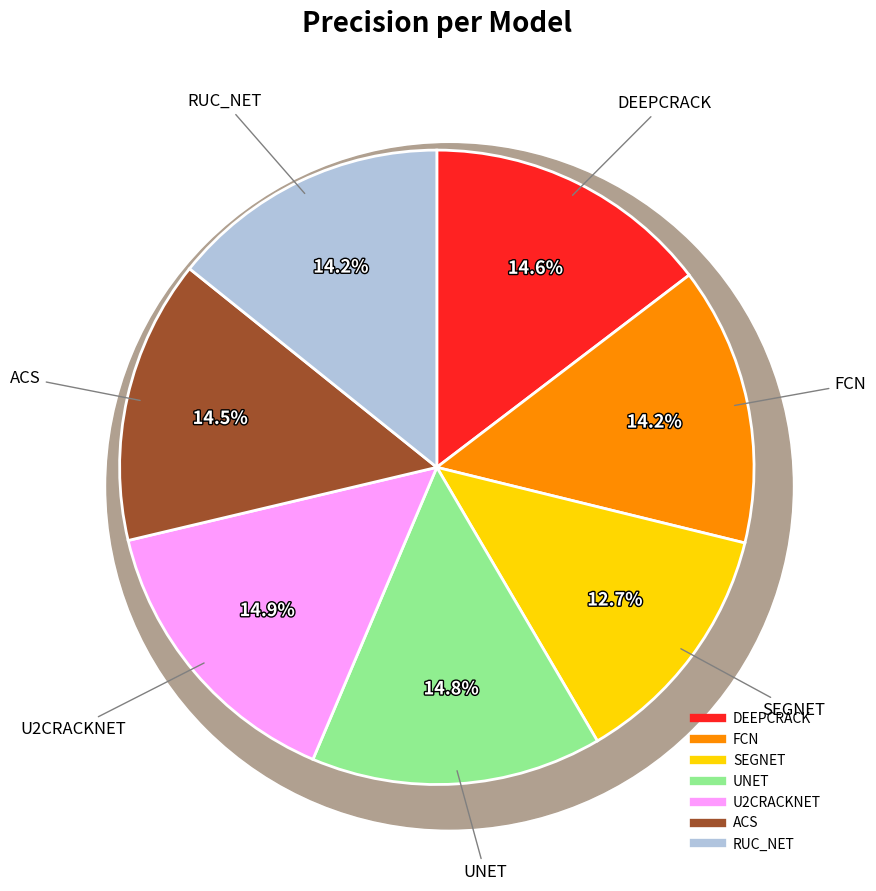

To the nearest percent, what portion does FCN represent?

14%